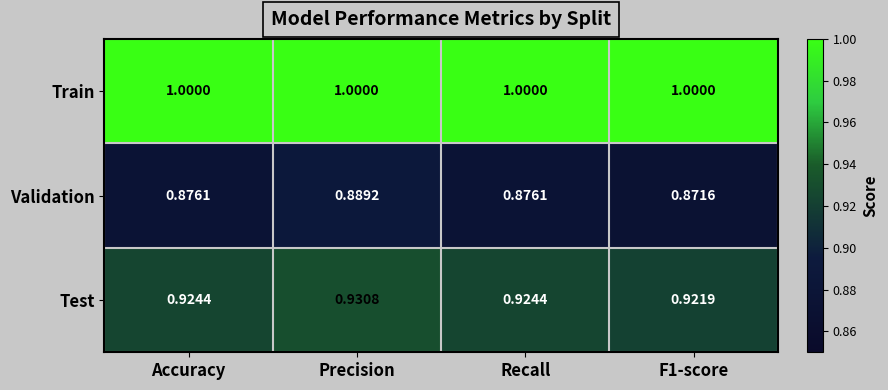

List the series in order of their overall mean, lowest first.

Validation, Test, Train